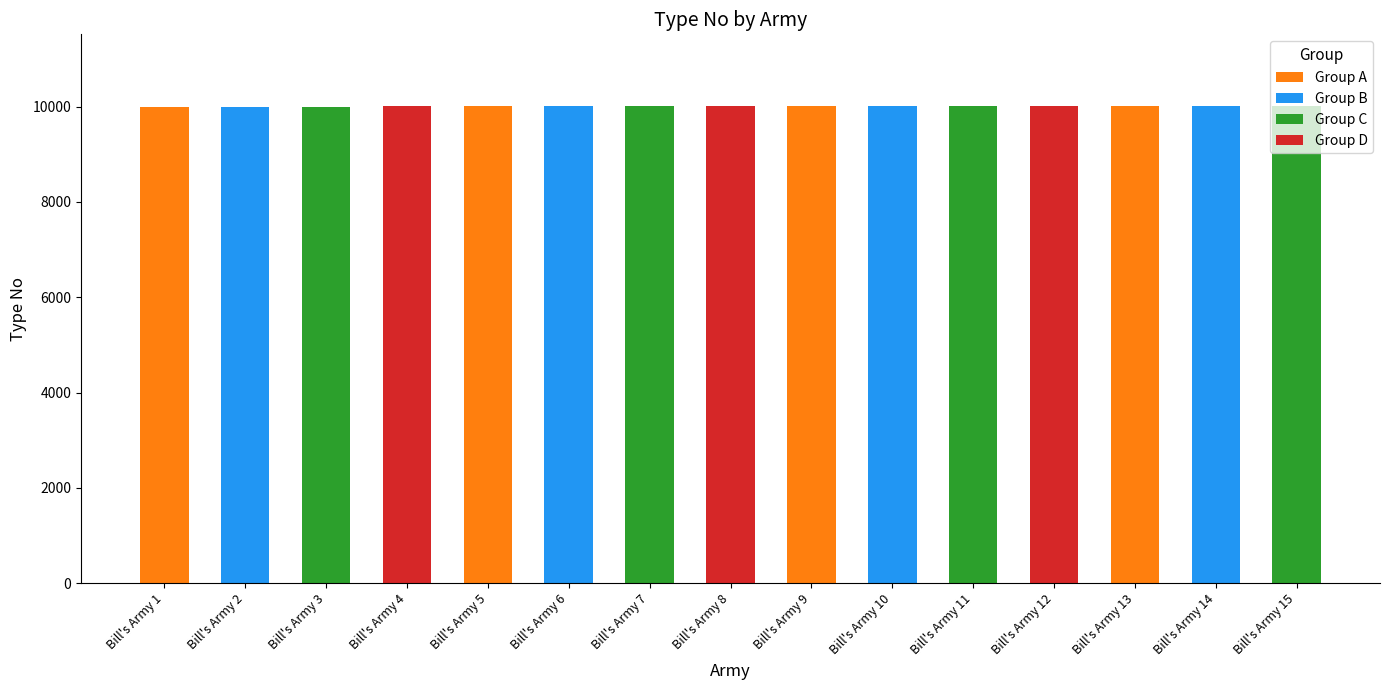

Reading left to right, what are all the values shown in this chart?

Bill's Army 1=10001	Bill's Army 2=10002	Bill's Army 3=10003	Bill's Army 4=10004	Bill's Army 5=10005	Bill's Army 6=10006	Bill's Army 7=10007	Bill's Army 8=10008	Bill's Army 9=10009	Bill's Army 10=10010	Bill's Army 11=10011	Bill's Army 12=10012	Bill's Army 13=10013	Bill's Army 14=10014	Bill's Army 15=10015